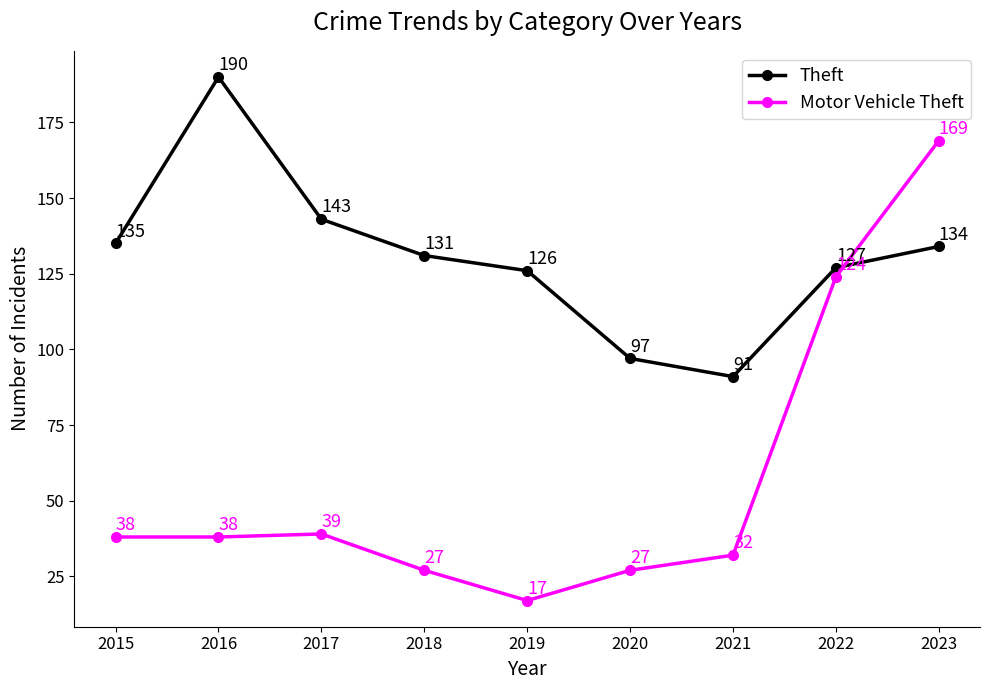

How many interior local peaks does the Theft series have?

1